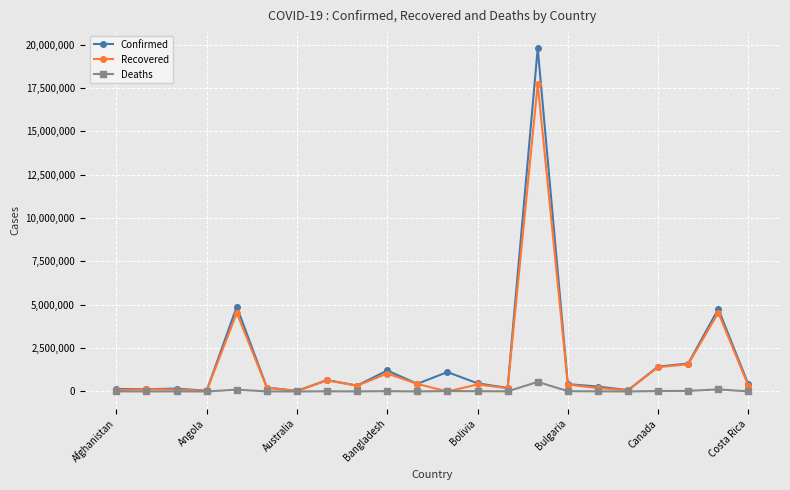

Which series has the widest spread of values?

Confirmed